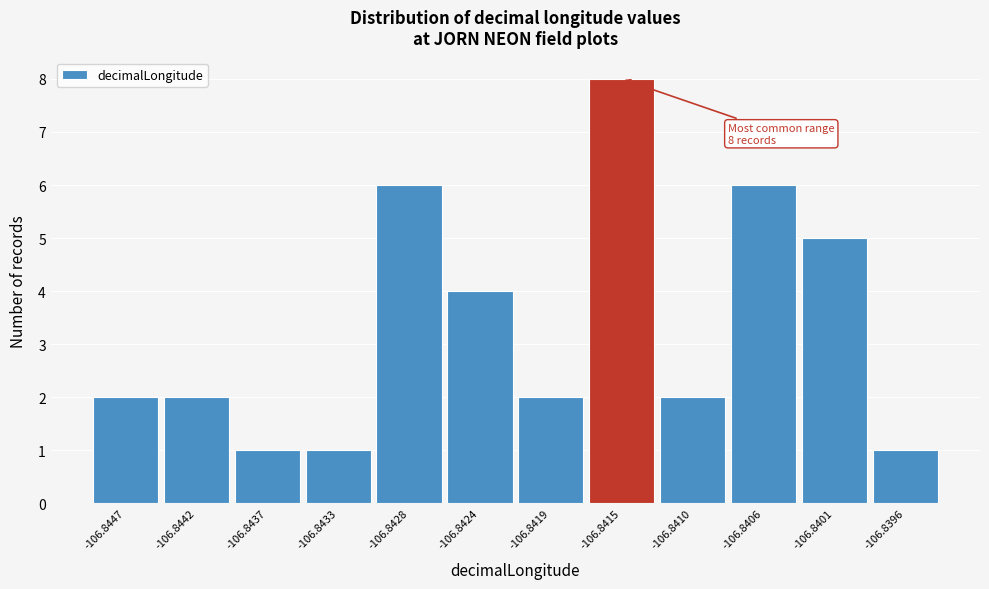

Reading right to left, what are all the values shown in this chart?

-106.8396=1	-106.8401=5	-106.8406=6	-106.8410=2	-106.8415=8	-106.8419=2	-106.8424=4	-106.8428=6	-106.8433=1	-106.8437=1	-106.8442=2	-106.8447=2